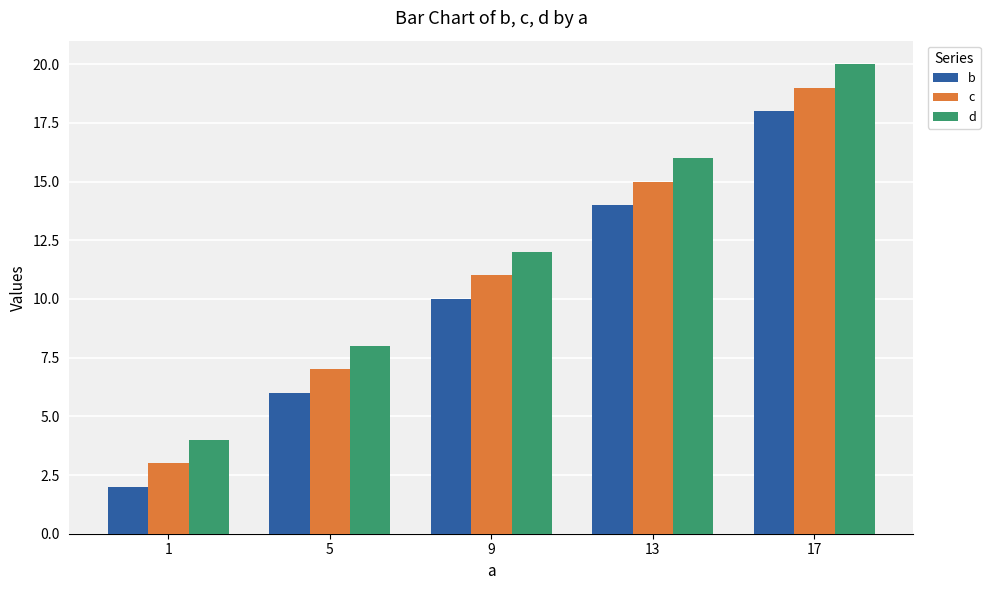

The d series shows 4 at 1. True or false?

True